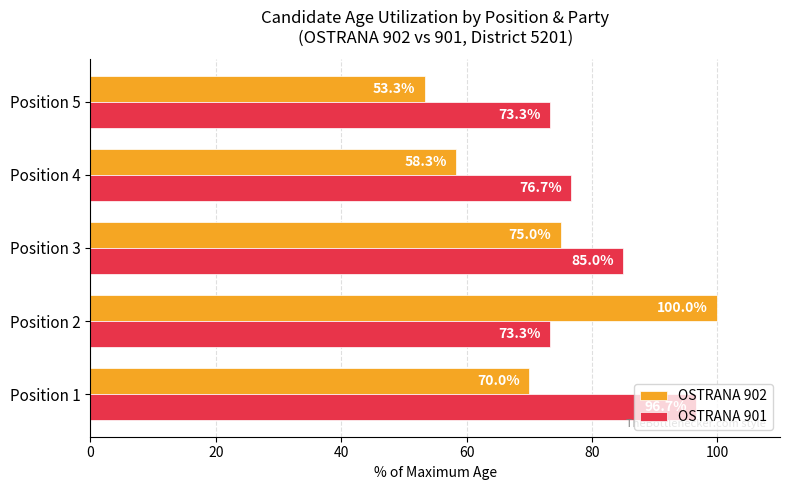

Rank the series by their maximum value, from lowest to highest.

OSTRANA 901, OSTRANA 902